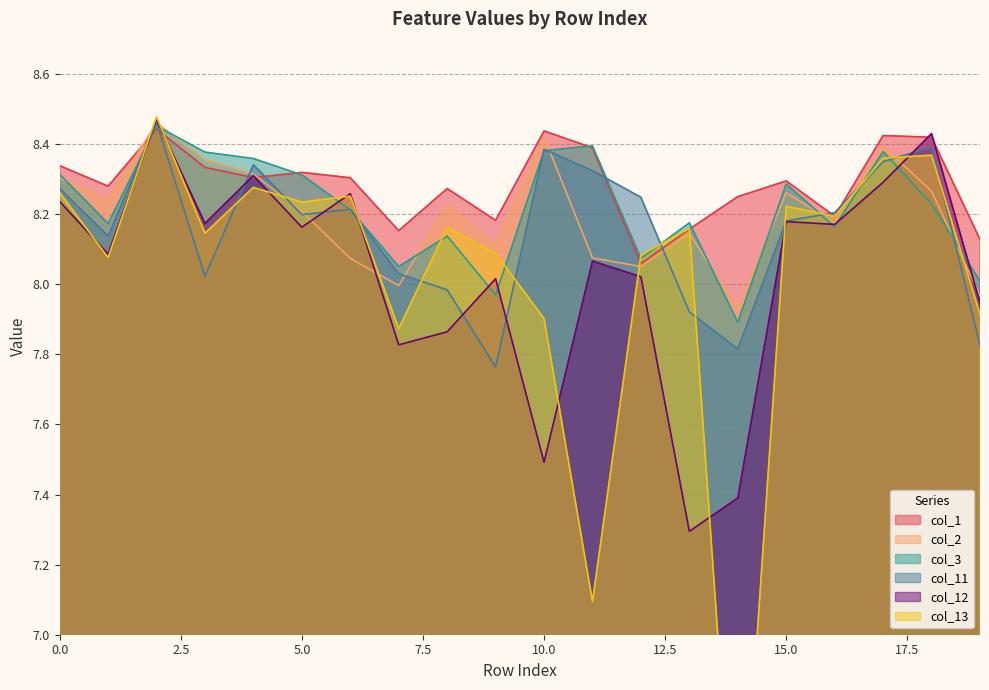

Reading left to right, extract all data points from this chart.

col_1: 8.3	8.3	8.4	8.3	8.3	8.3	8.3	8.2	8.3	8.2	8.4	8.4	8.1	8.2	8.2	8.3	8.2	8.4	8.4	8.1
col_2: 8.3	8.2	8.5	8.4	8.3	8.2	8.1	8.0	8.2	8.1	8.4	8.1	8.1	8.1	7.9	8.3	8.2	8.4	8.3	8.0
col_3: 8.3	8.2	8.5	8.4	8.4	8.3	8.2	8.1	8.1	8.0	8.4	8.4	8.1	8.2	7.9	8.3	8.2	8.4	8.2	8.0
col_11: 8.3	8.1	8.5	8.0	8.3	8.2	8.2	8.0	8.0	7.8	8.4	8.3	8.2	7.9	7.8	8.2	8.2	8.3	8.4	7.8
col_12: 8.2	8.1	8.5	8.2	8.3	8.2	8.3	7.8	7.9	8.0	7.5	8.1	8.0	7.3	7.4	8.2	8.2	8.3	8.4	7.9
col_13: 8.3	8.1	8.5	8.1	8.3	8.2	8.3	7.9	8.2	8.1	7.9	7.1	8.1	8.2	6.2	8.2	8.2	8.4	8.4	7.9